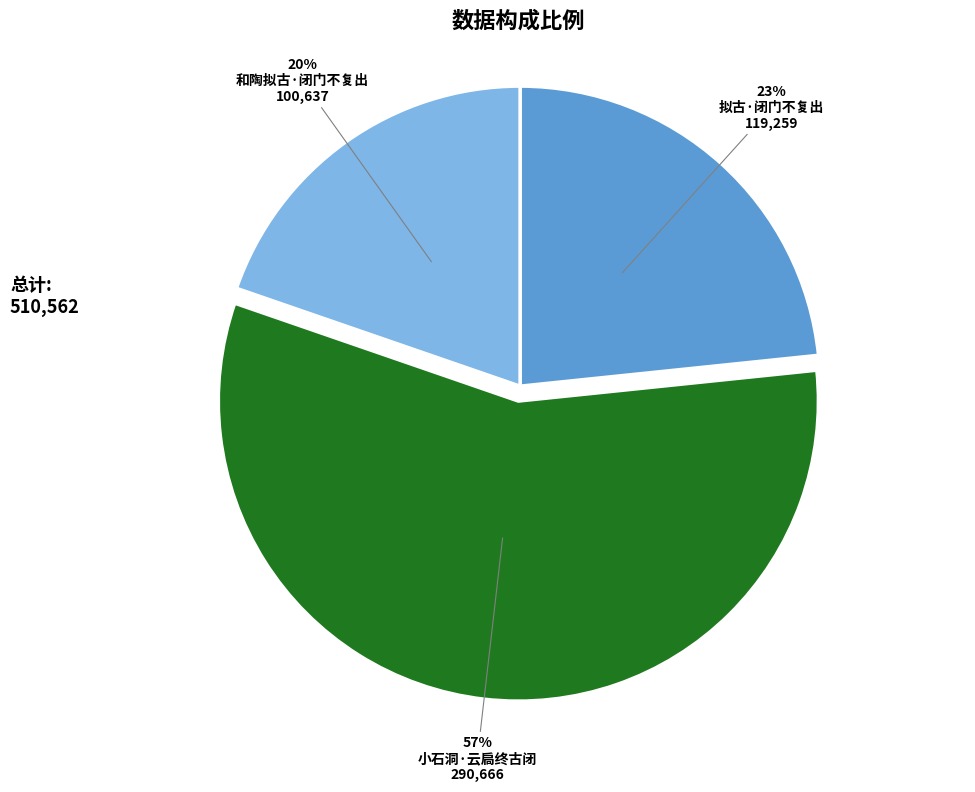

To the nearest percent, what is the average slice percentage?

33%